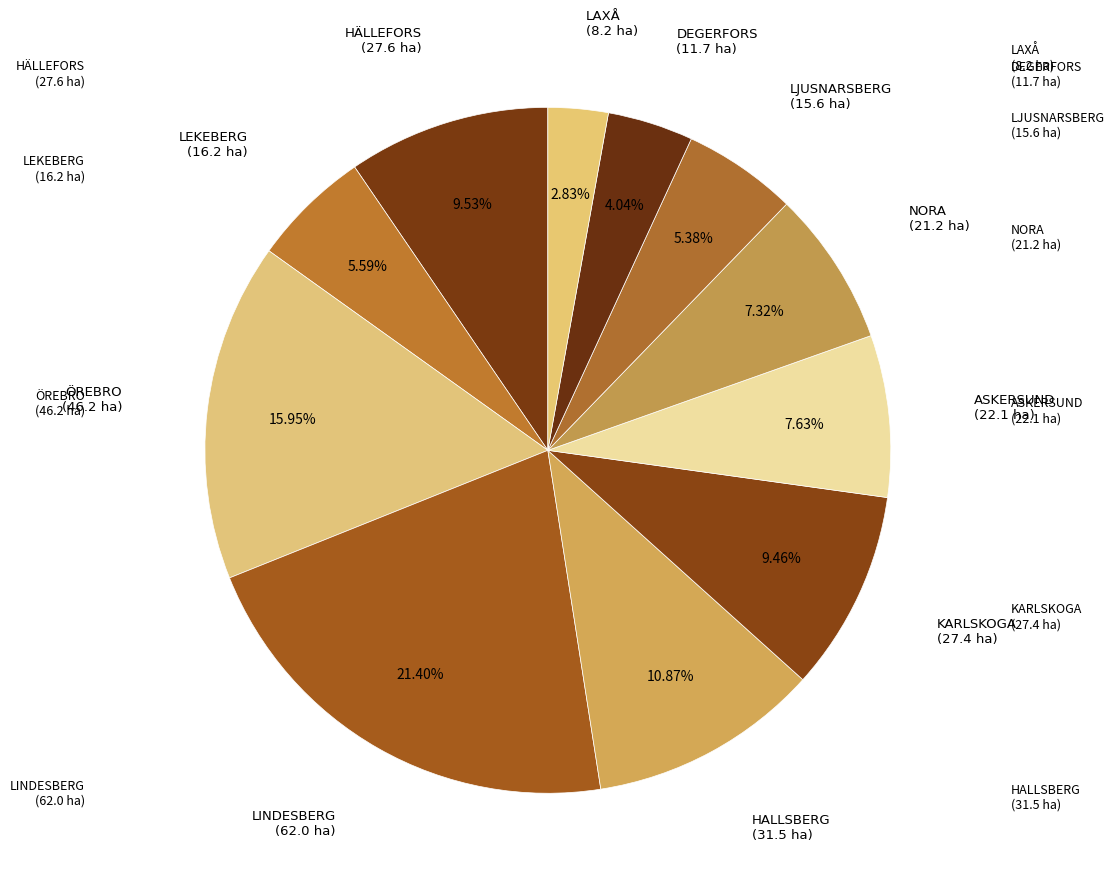

How many segments does this pie chart have?

11